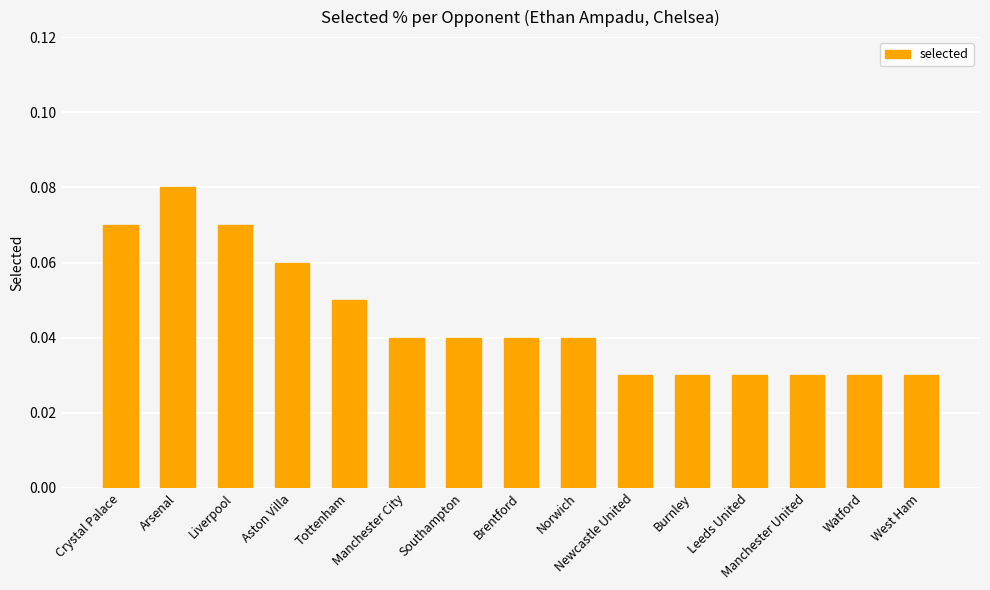

How many bars are there in total?

15